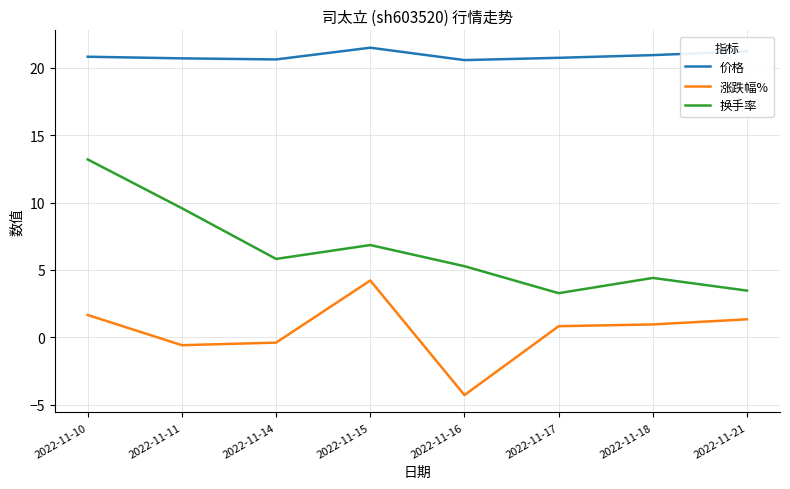

True or false: 价格 and 换手率 cross at least once.

False